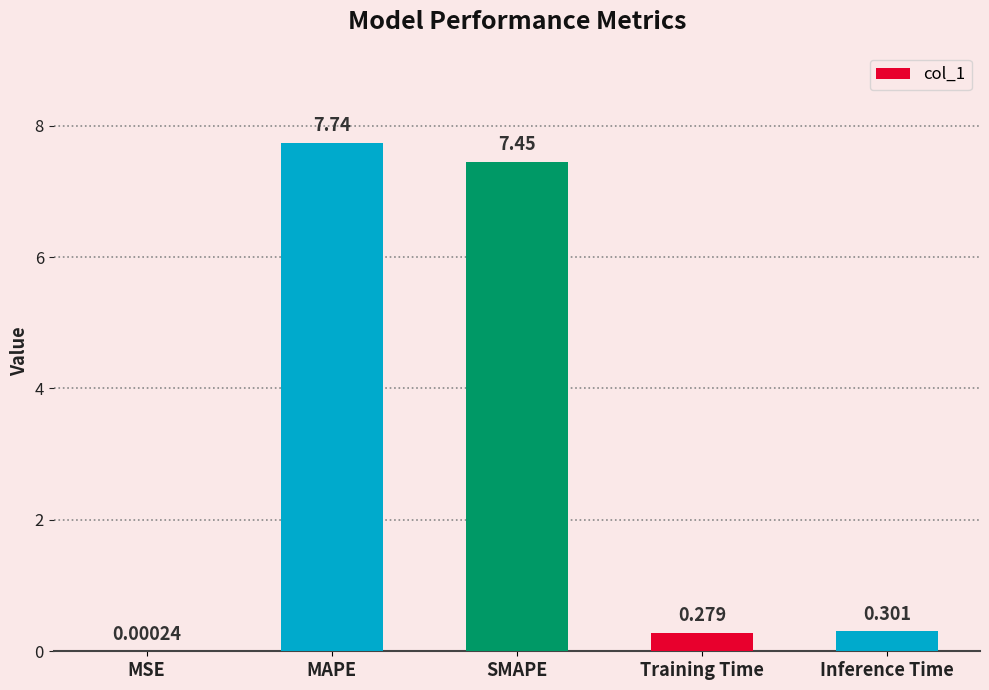

At which category does the chart reach its peak across all series?

MAPE